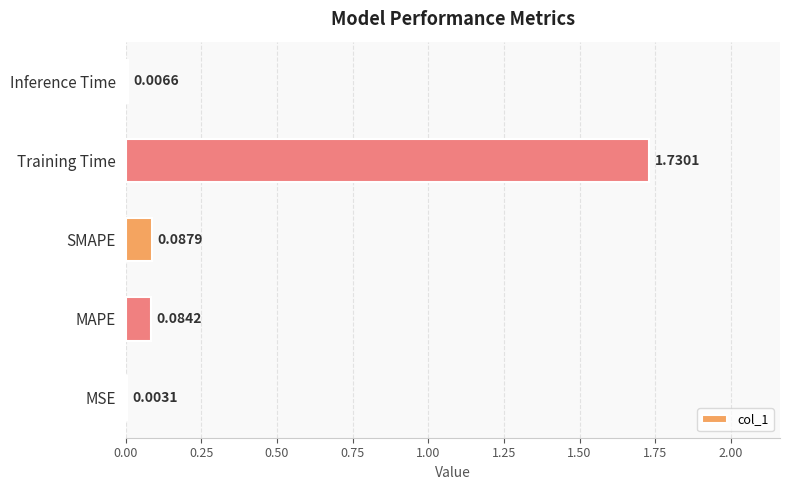

What is the change in value from Training Time to Inference Time?

-1.7